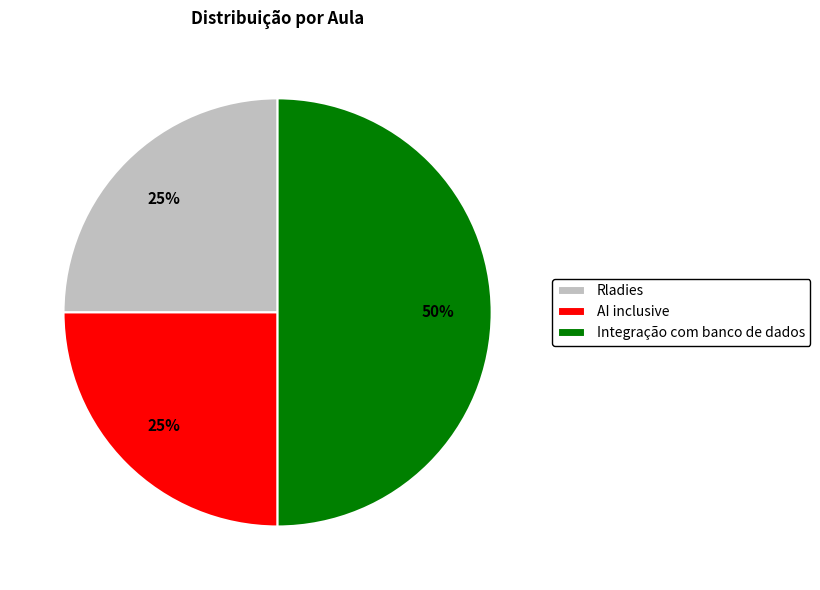

Combined, do Rladies and Integração com banco de dados account for over 50%?

Yes